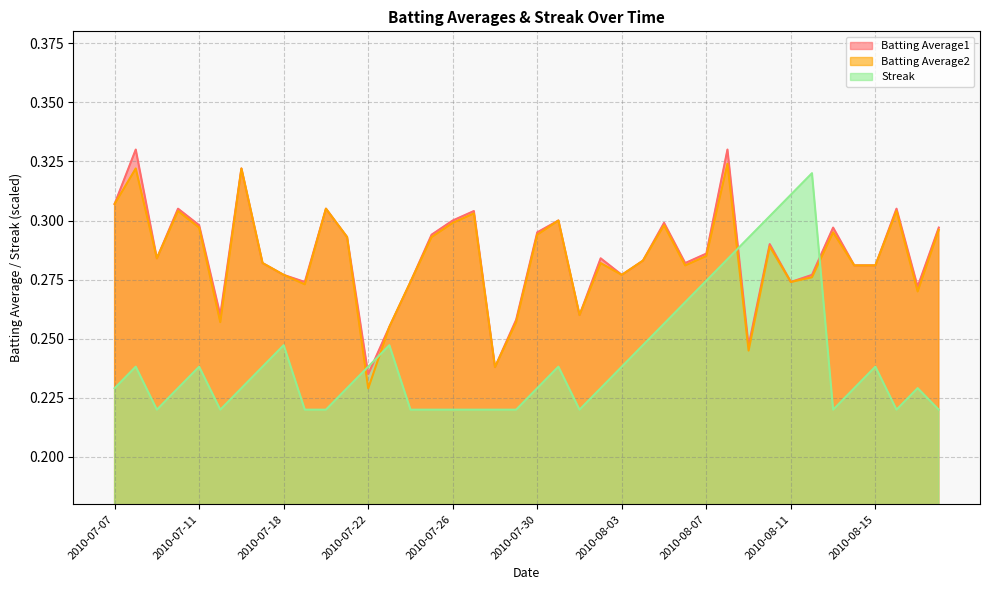

Reading left to right, extract all data points from this chart.

Batting Average1: 2010-07-07=0.3	2010-07-08=0.3	2010-07-09=0.3	2010-07-10=0.3	2010-07-11=0.3	2010-07-15=0.3	2010-07-16=0.3	2010-07-17=0.3	2010-07-18=0.3	2010-07-19=0.3	2010-07-20=0.3	2010-07-21=0.3	2010-07-22=0.2	2010-07-23=0.3	2010-07-24=0.3	2010-07-25=0.3	2010-07-26=0.3	2010-07-27=0.3	2010-07-28=0.2	2010-07-29=0.3	2010-07-30=0.3	2010-07-31=0.3	2010-08-01=0.3	2010-08-02=0.3	2010-08-03=0.3	2010-08-04=0.3	2010-08-05=0.3	2010-08-06=0.3	2010-08-07=0.3	2010-08-08=0.3	2010-08-09=0.2	2010-08-10=0.3	2010-08-11=0.3	2010-08-12=0.3	2010-08-13=0.3	2010-08-14=0.3	2010-08-15=0.3	2010-08-16=0.3	2010-08-17=0.3	2010-08-18=0.3
Batting Average2: 2010-07-07=0.3	2010-07-08=0.3	2010-07-09=0.3	2010-07-10=0.3	2010-07-11=0.3	2010-07-15=0.3	2010-07-16=0.3	2010-07-17=0.3	2010-07-18=0.3	2010-07-19=0.3	2010-07-20=0.3	2010-07-21=0.3	2010-07-22=0.2	2010-07-23=0.3	2010-07-24=0.3	2010-07-25=0.3	2010-07-26=0.3	2010-07-27=0.3	2010-07-28=0.2	2010-07-29=0.3	2010-07-30=0.3	2010-07-31=0.3	2010-08-01=0.3	2010-08-02=0.3	2010-08-03=0.3	2010-08-04=0.3	2010-08-05=0.3	2010-08-06=0.3	2010-08-07=0.3	2010-08-08=0.3	2010-08-09=0.2	2010-08-10=0.3	2010-08-11=0.3	2010-08-12=0.3	2010-08-13=0.3	2010-08-14=0.3	2010-08-15=0.3	2010-08-16=0.3	2010-08-17=0.3	2010-08-18=0.3
Streak: 2010-07-07=0.2	2010-07-08=0.2	2010-07-09=0.2	2010-07-10=0.2	2010-07-11=0.2	2010-07-15=0.2	2010-07-16=0.2	2010-07-17=0.2	2010-07-18=0.2	2010-07-19=0.2	2010-07-20=0.2	2010-07-21=0.2	2010-07-22=0.2	2010-07-23=0.2	2010-07-24=0.2	2010-07-25=0.2	2010-07-26=0.2	2010-07-27=0.2	2010-07-28=0.2	2010-07-29=0.2	2010-07-30=0.2	2010-07-31=0.2	2010-08-01=0.2	2010-08-02=0.2	2010-08-03=0.2	2010-08-04=0.2	2010-08-05=0.3	2010-08-06=0.3	2010-08-07=0.3	2010-08-08=0.3	2010-08-09=0.3	2010-08-10=0.3	2010-08-11=0.3	2010-08-12=0.3	2010-08-13=0.2	2010-08-14=0.2	2010-08-15=0.2	2010-08-16=0.2	2010-08-17=0.2	2010-08-18=0.2